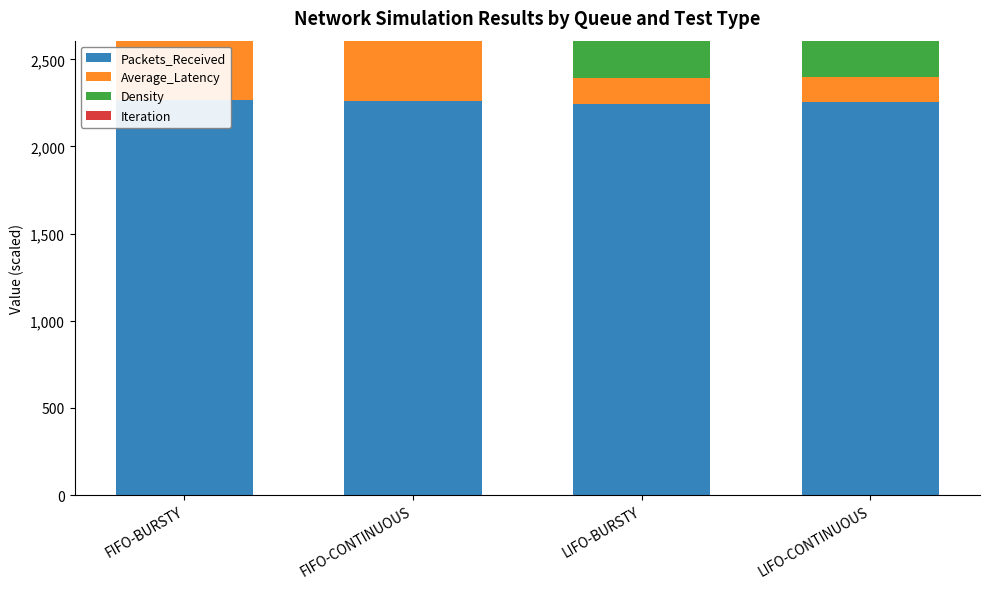

Read the Density value at FIFO-CONTINUOUS.

1360.2